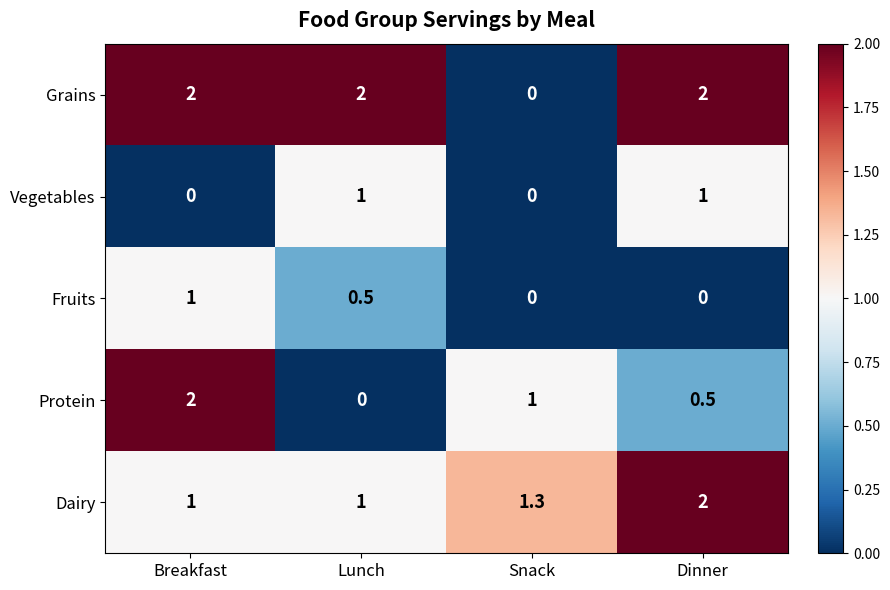

What is the spread (max minus min) of values at Snack?

1.3